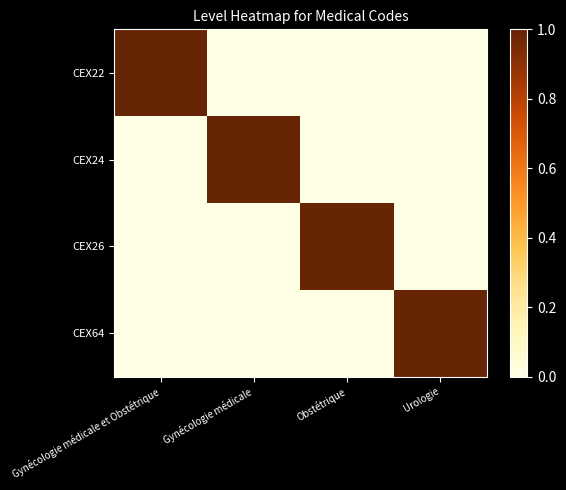

Reading left to right, what are all the values shown in this chart?

CEX22: Gynécologie médicale et Obstétrique=1	Gynécologie médicale=0	Obstétrique=0	Urologie=0
CEX24: Gynécologie médicale et Obstétrique=0	Gynécologie médicale=1	Obstétrique=0	Urologie=0
CEX26: Gynécologie médicale et Obstétrique=0	Gynécologie médicale=0	Obstétrique=1	Urologie=0
CEX64: Gynécologie médicale et Obstétrique=0	Gynécologie médicale=0	Obstétrique=0	Urologie=1